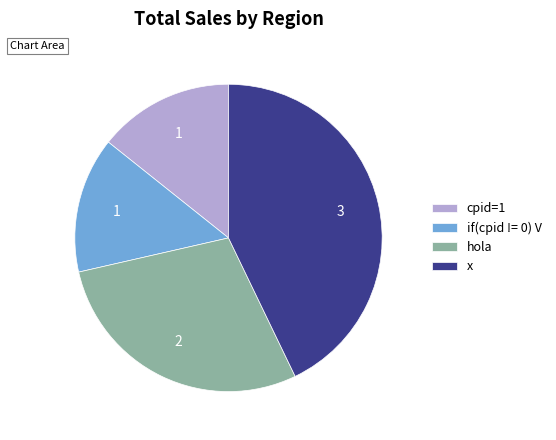

Does any single category account for the majority?

No